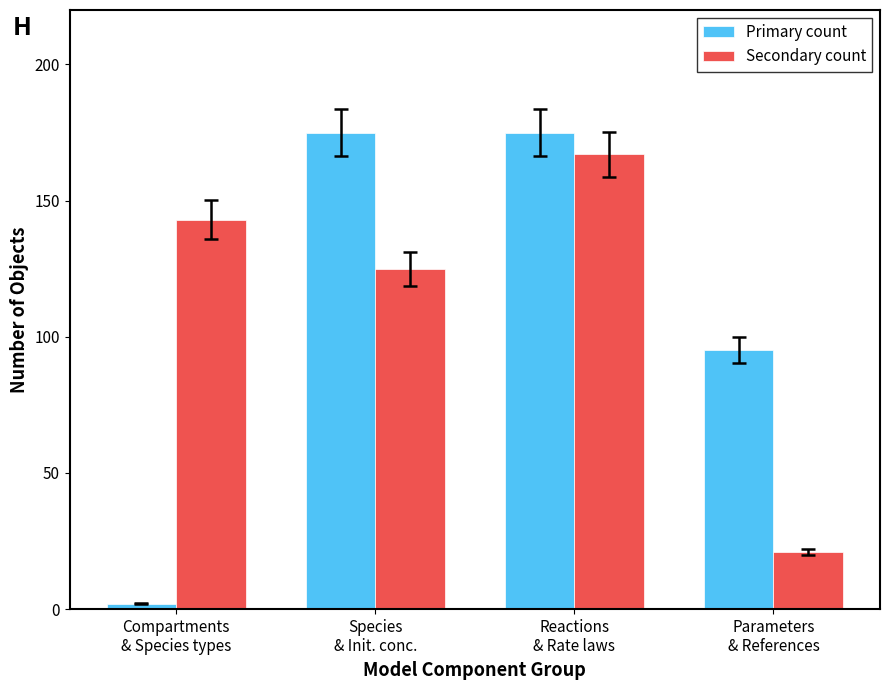

What is the difference between the maximum and minimum values in the Secondary count series?

146